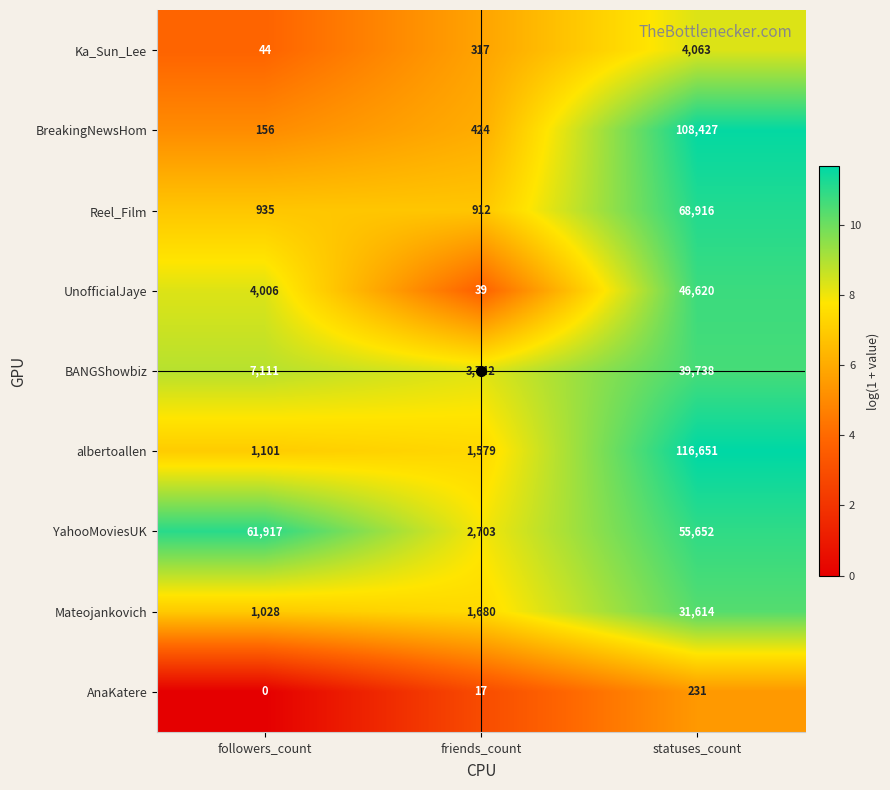

Is it true that Reel_Film equals 935 at followers_count?

True